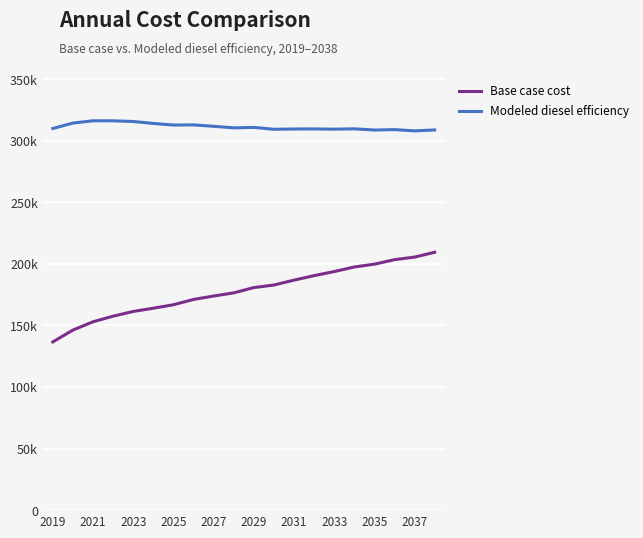

What are all the series names shown in the legend?

Base case cost, Modeled diesel efficiency